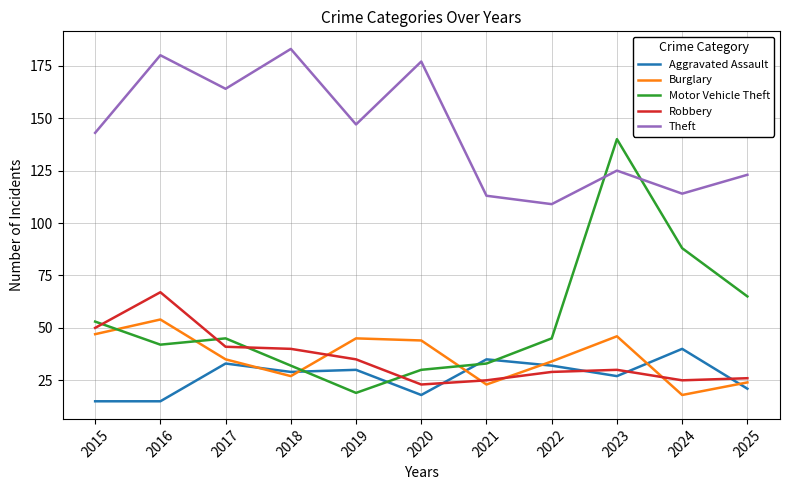

At 2016, list the series in order from smallest to largest.

Aggravated Assault, Motor Vehicle Theft, Burglary, Robbery, Theft